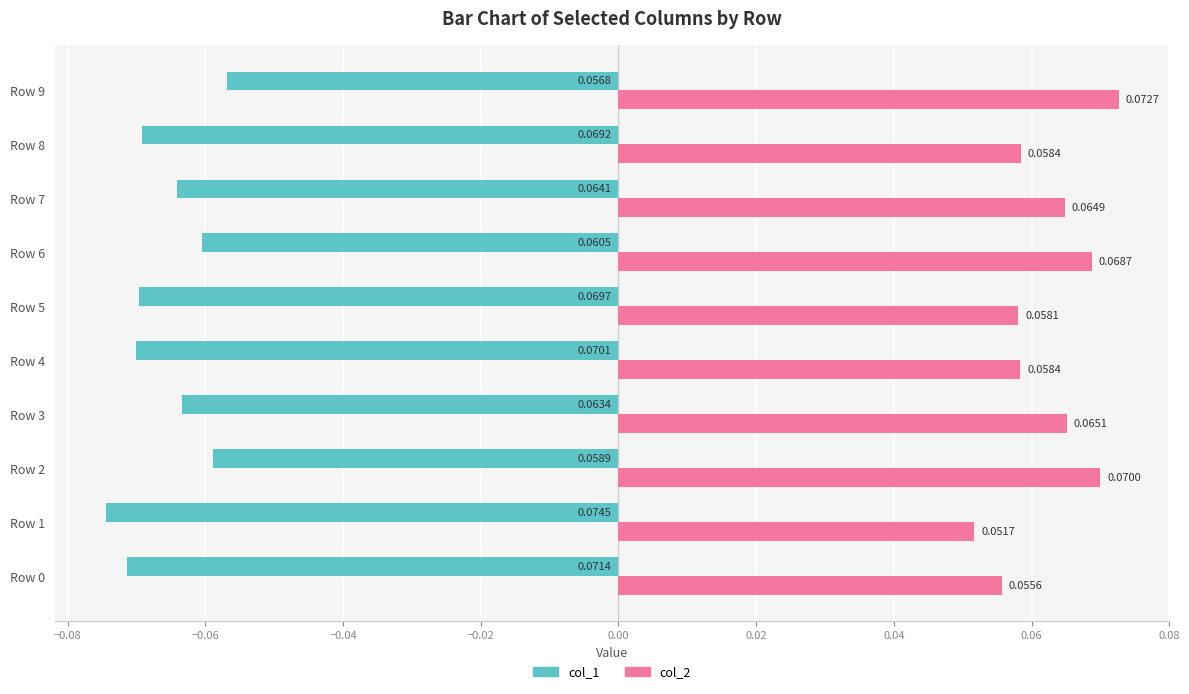

List the series in order of their peak value, highest first.

col_2, col_1